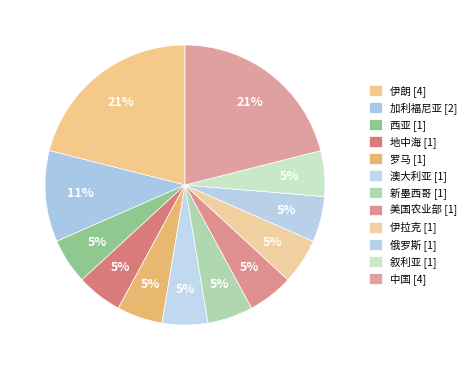

Is 地中海 the majority of the pie?

No